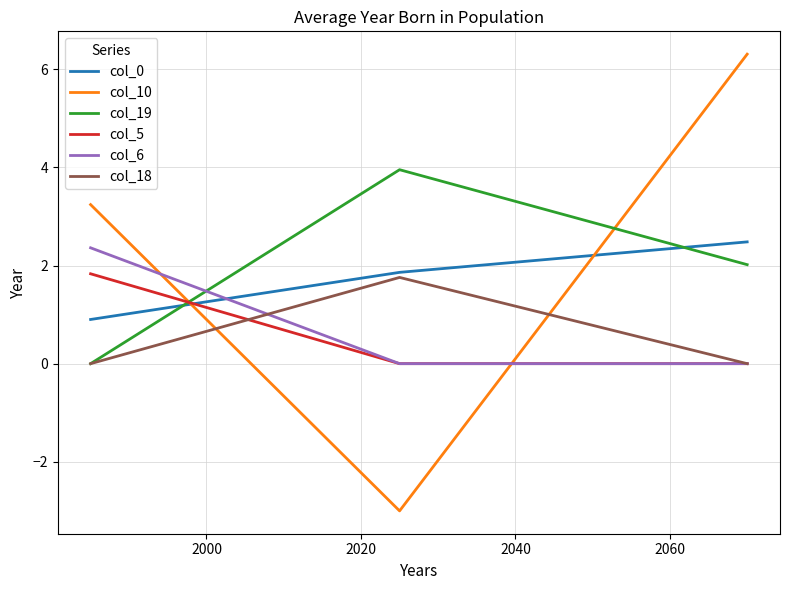

Which series has the largest total across all categories?

col_10